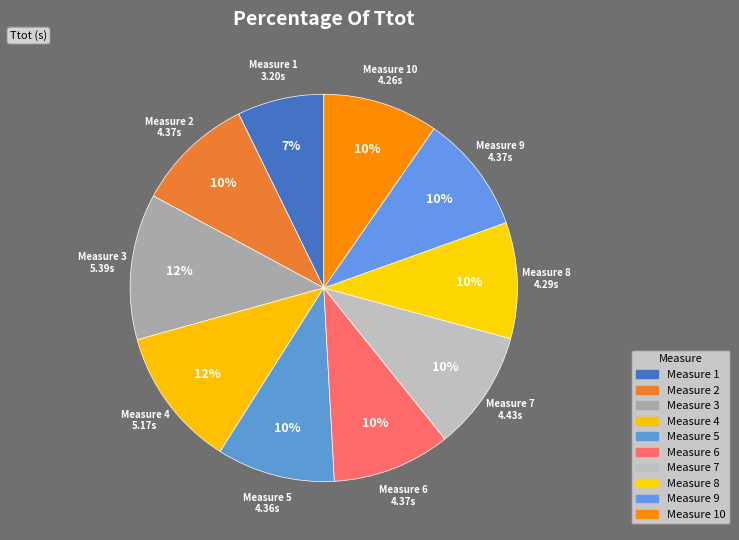

How many segments does this pie chart have?

10